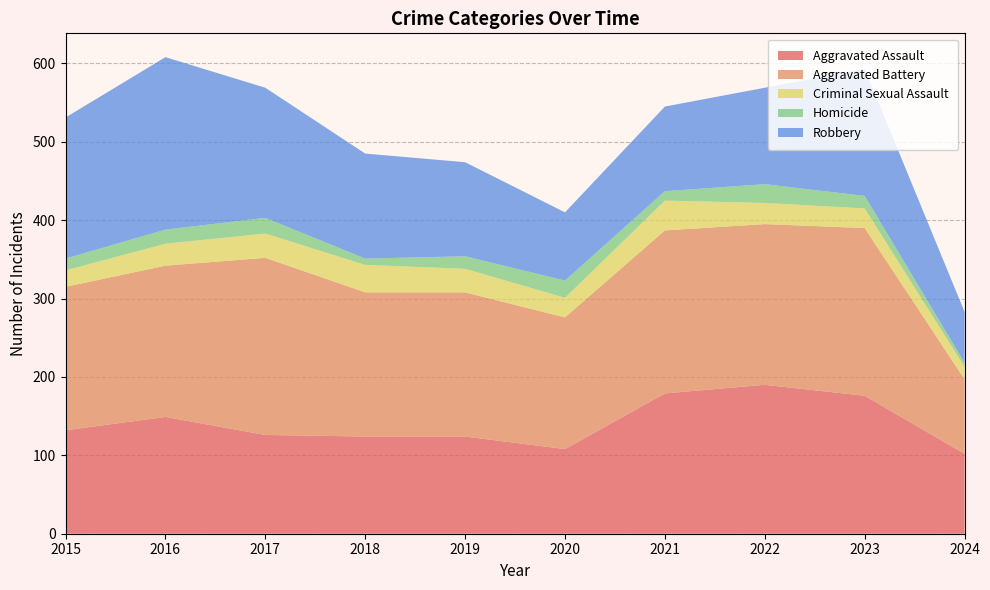

Reading right to left, transcribe all the data shown in this chart.

Aggravated Assault: 2024=102	2023=176	2022=190	2021=179	2020=108	2019=124	2018=124	2017=126	2016=149	2015=132
Aggravated Battery: 2024=95	2023=214	2022=205	2021=208	2020=168	2019=184	2018=184	2017=226	2016=193	2015=183
Criminal Sexual Assault: 2024=16	2023=25	2022=27	2021=38	2020=25	2019=30	2018=35	2017=31	2016=28	2015=21
Homicide: 2024=5	2023=16	2022=24	2021=12	2020=22	2019=16	2018=8	2017=20	2016=18	2015=15
Robbery: 2024=65	2023=162	2022=123	2021=108	2020=87	2019=120	2018=134	2017=166	2016=220	2015=180